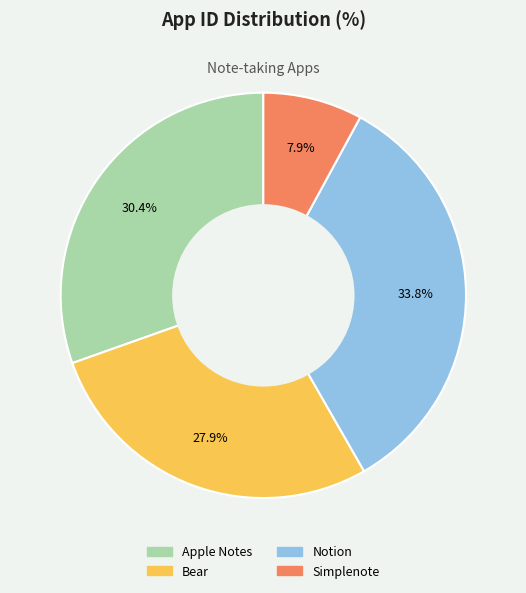

To the nearest percent, what percentage of the pie is Bear?

28%